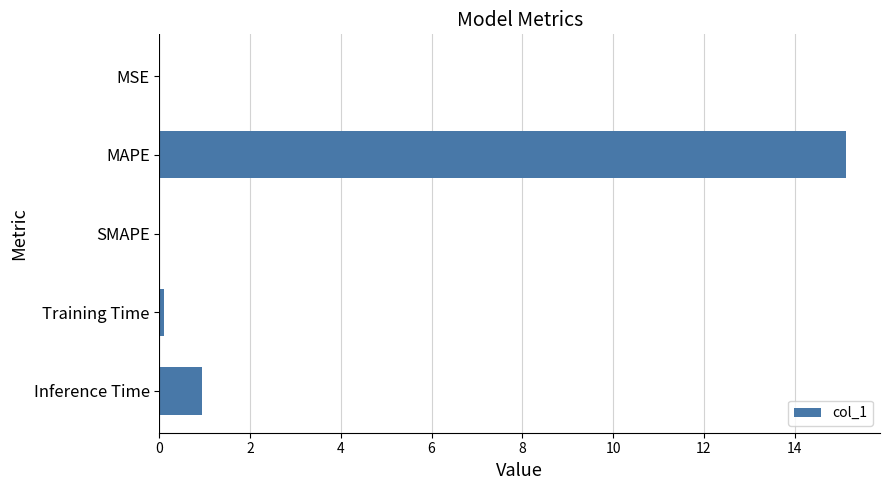

Are the bars grouped side by side (vs. stacked)?

No